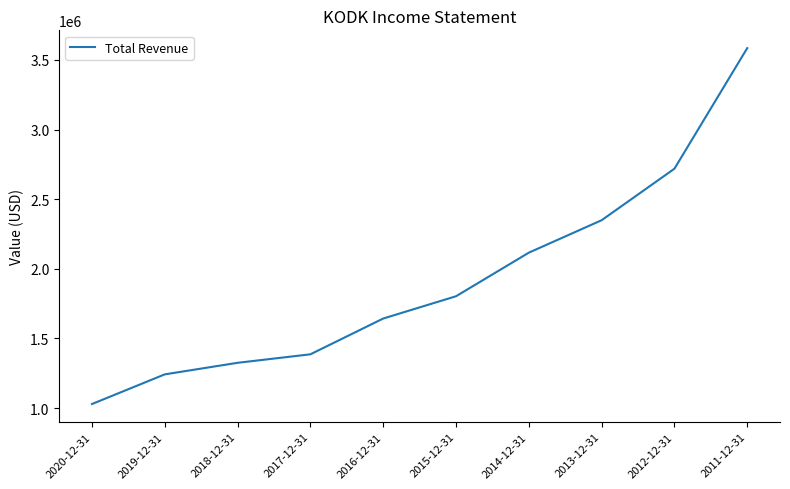

What is the sum of the values at 2017-12-31 and 2020-12-31?

2415000